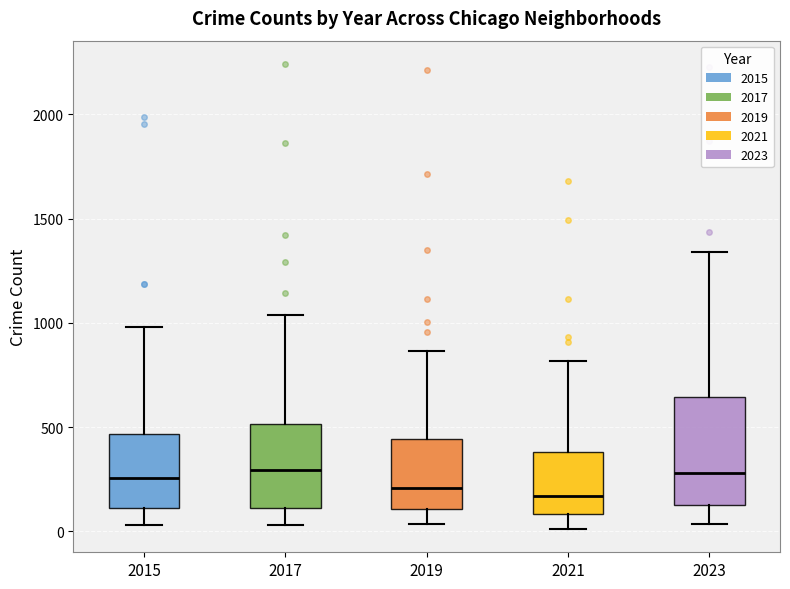

Comparing the boxes themselves (not the whiskers), which one is the tallest?

2023